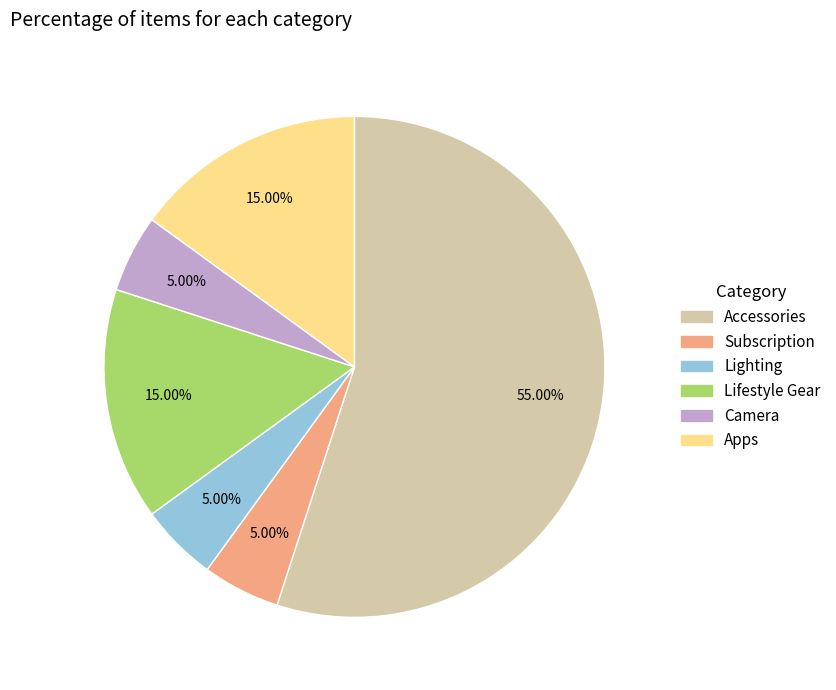

The Lifestyle Gear slice represents 28% of the pie. True or false?

False